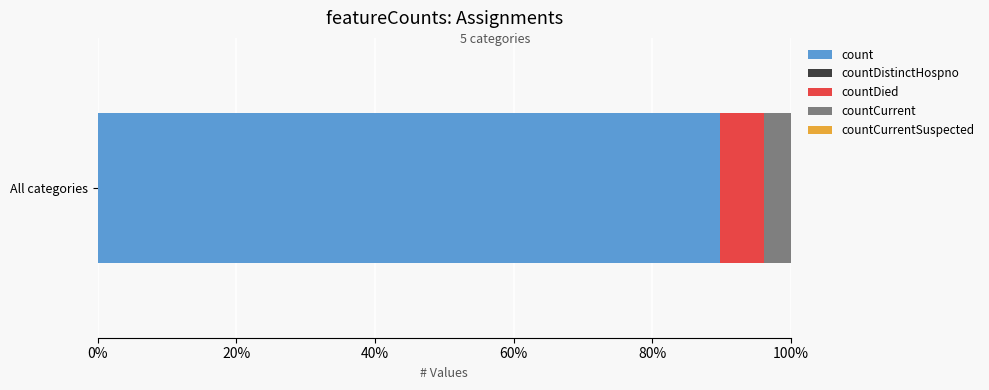

The count series shows 124.2 at All categories. True or false?

False